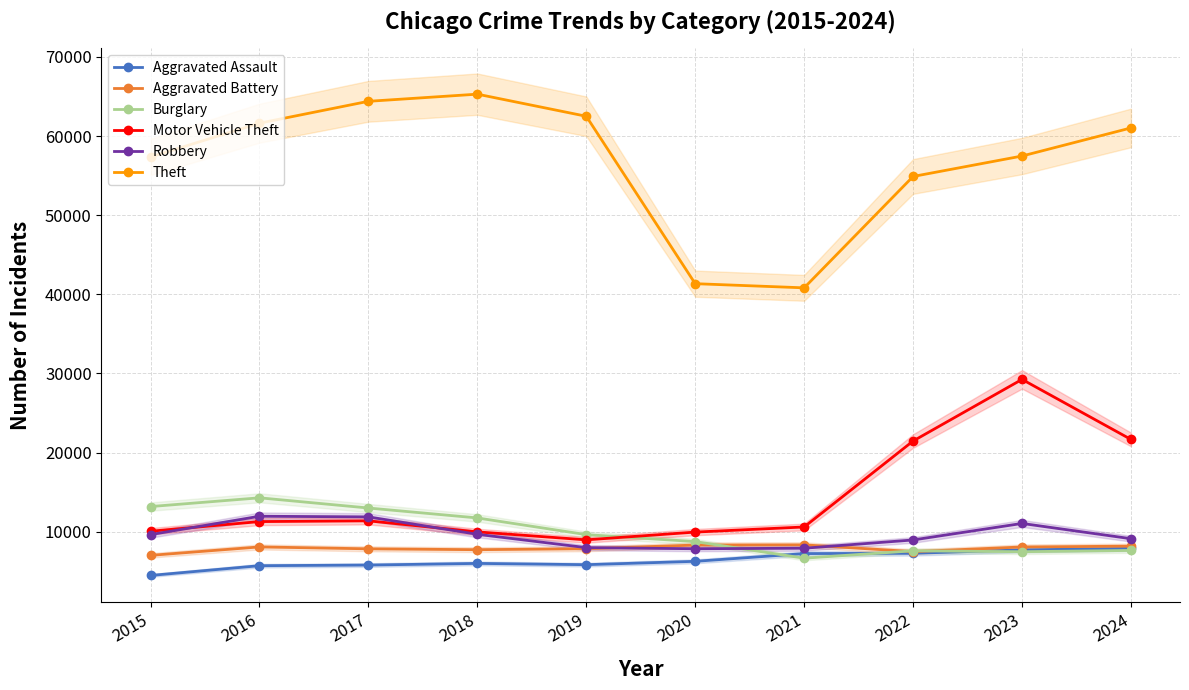

True or false: Aggravated Battery and Motor Vehicle Theft cross at least once.

False